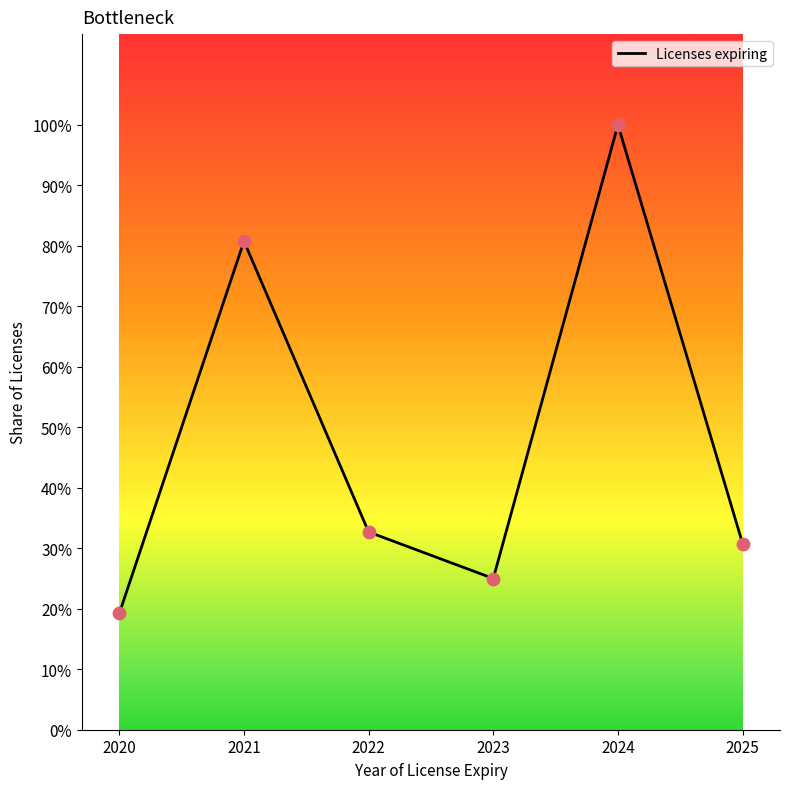

Does the chart have visible grid lines?

No